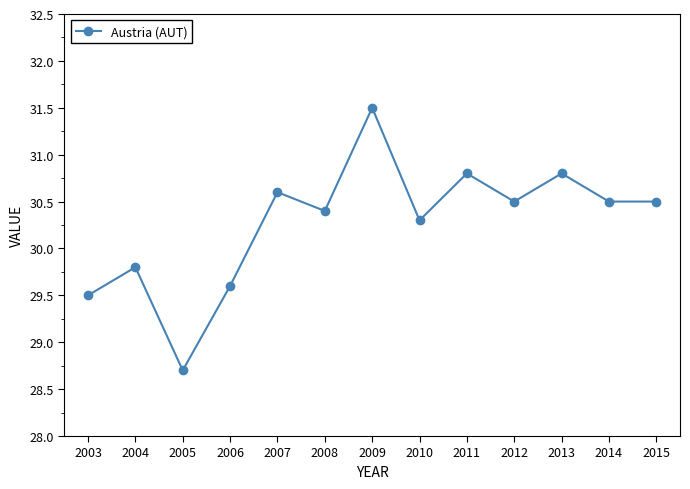

Which category has the lowest value across all series?

2005